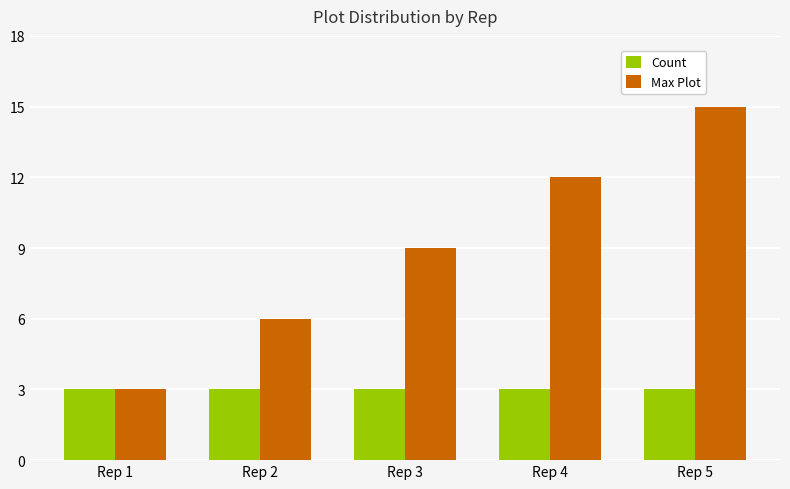

Which label corresponds to the largest value in the chart?

Rep 5